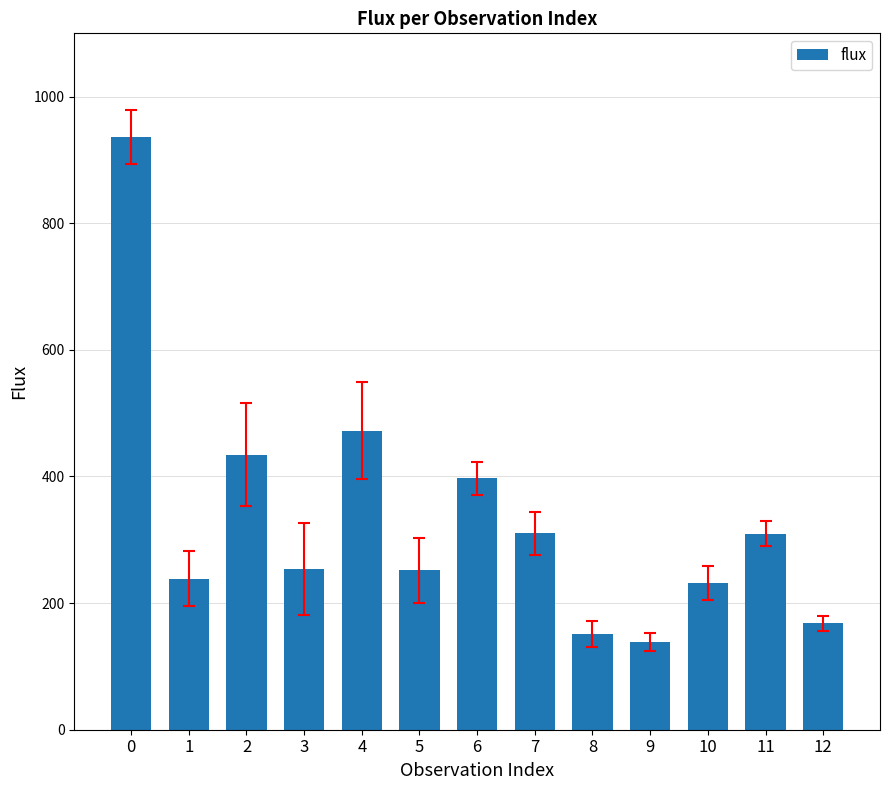

Which category has the lowest value across all series?

9